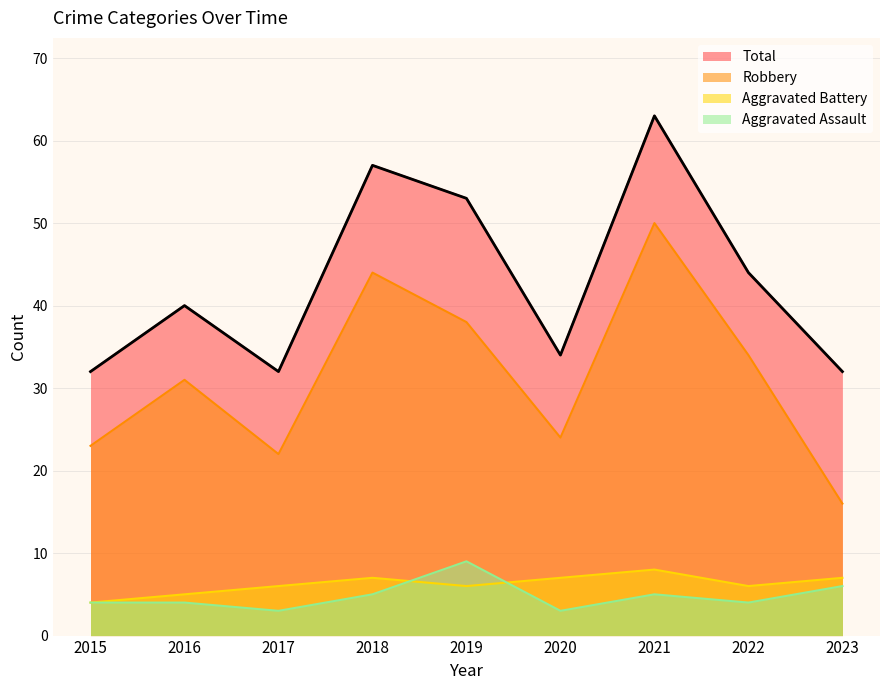

Which category has the highest value in the Aggravated Battery series?

2021